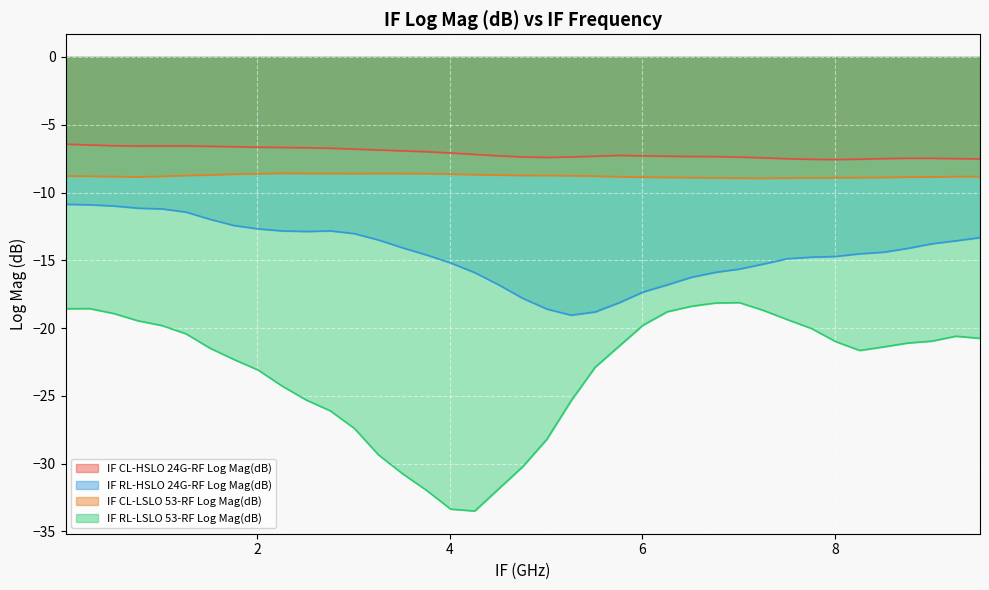

What is the difference between the IF RL-HSLO 24G-RF Log Mag(dB) values at 1.2595 and 8.0068?

3.3